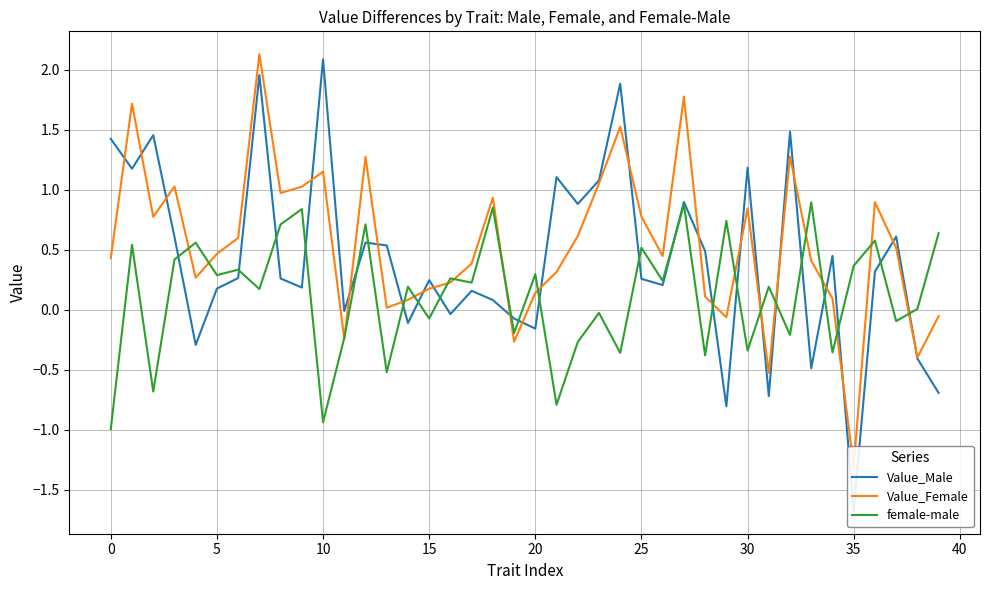

True or false: female-male has a value of 0.5 at 25.

True